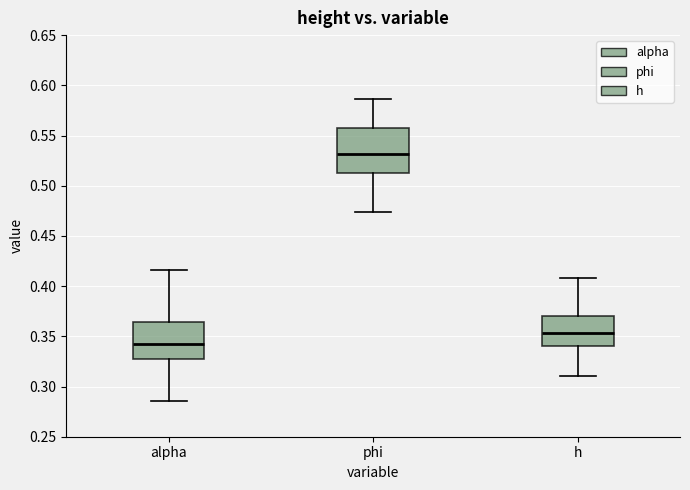

Which box has the lowest median line?

alpha